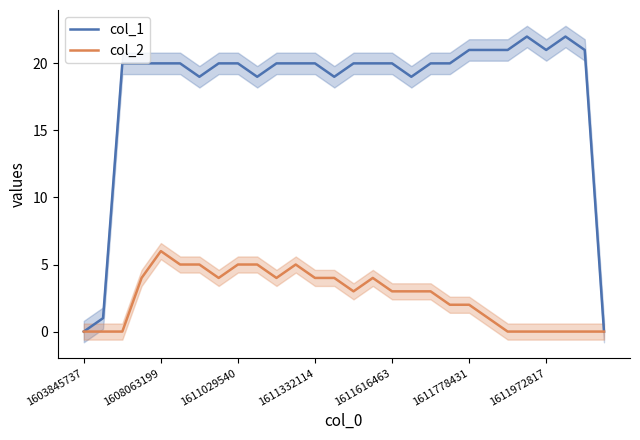

Which series has the largest range (max minus min)?

col_1